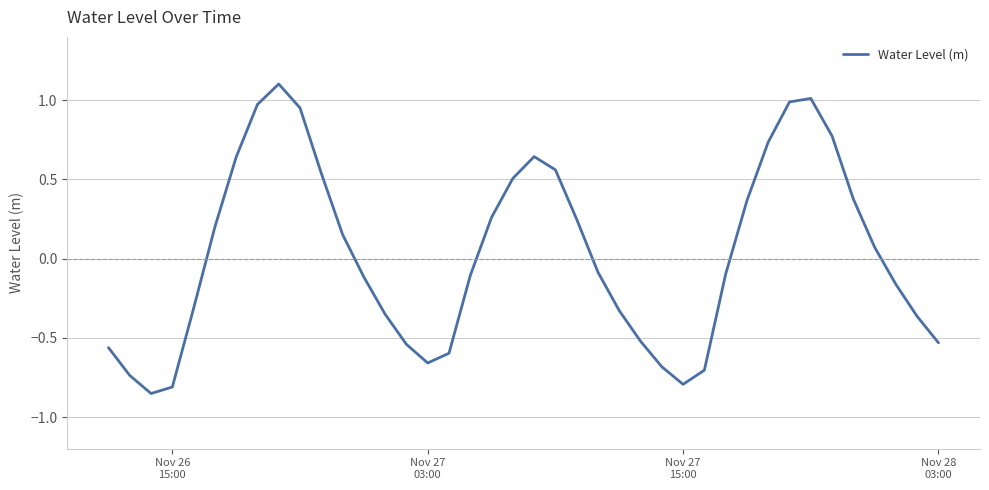

What is the greatest value displayed?

1.1